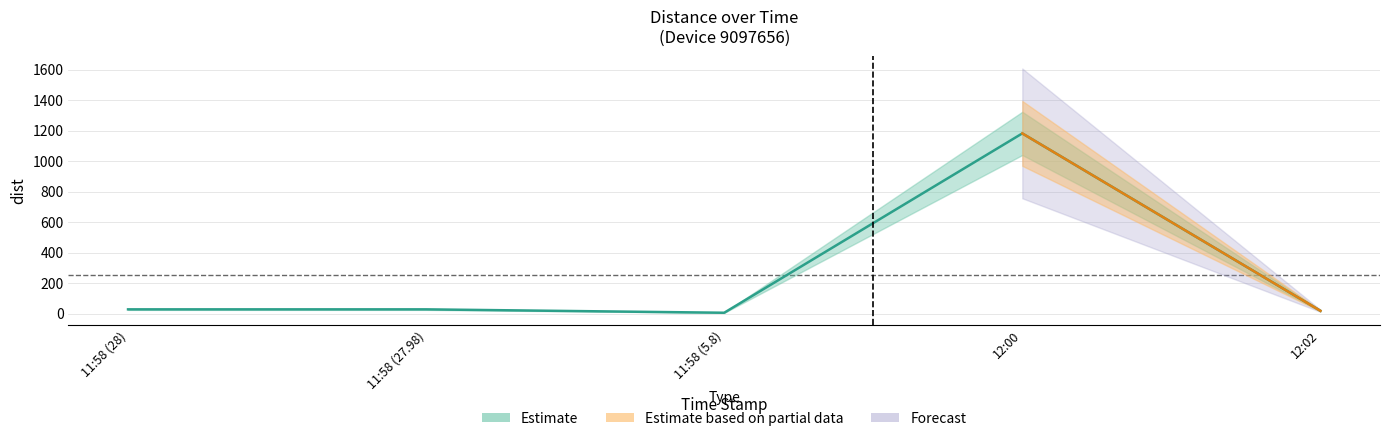

What is the value of the 1st point from the left?

28.0